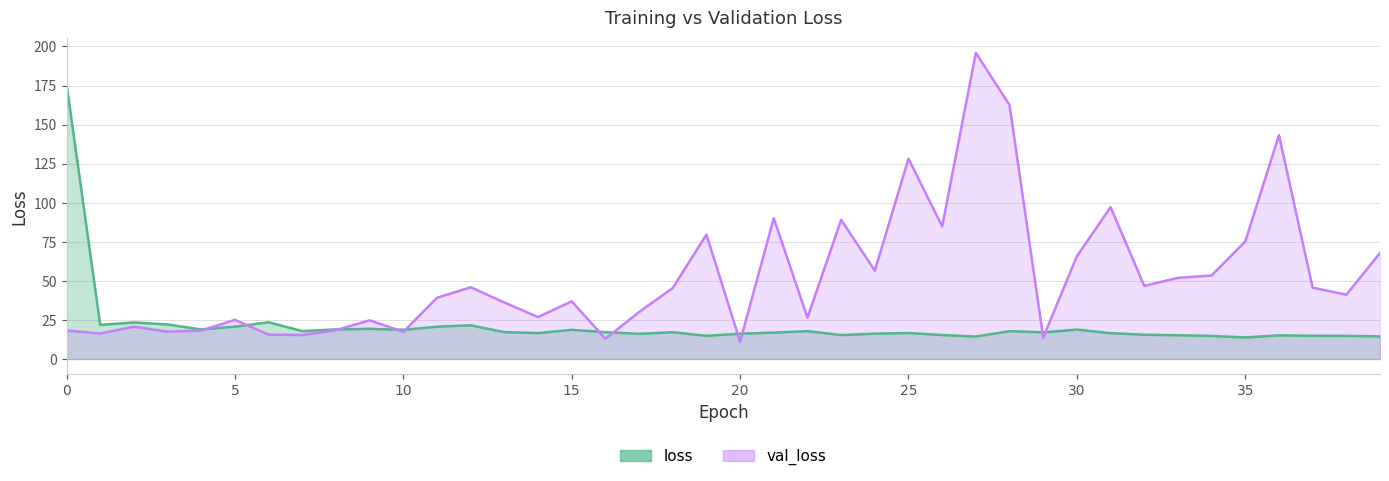

Reading left to right, transcribe all the data shown in this chart.

loss: 0=176.0	1=21.8	2=23.4	3=22.1	4=18.9	5=20.7	6=23.5	7=17.9	8=18.9	9=19.3	10=18.7	11=20.7	12=21.6	13=17.2	14=16.6	15=18.7	16=17.2	17=16.1	18=17.1	19=14.8	20=16.2	21=16.9	22=17.8	23=15.3	24=16.2	25=16.6	26=15.3	27=14.4	28=17.8	29=17.1	30=18.8	31=16.5	32=15.5	33=15.2	34=14.8	35=13.8	36=15.1	37=14.8	38=14.8	39=14.5
val_loss: 0=18.2	1=16.4	2=20.7	3=17.5	4=18.2	5=25.1	6=15.6	7=15.3	8=18.5	9=24.8	10=17.4	11=39.2	12=45.9	13=36.2	14=26.8	15=36.9	16=13.0	17=30.0	18=45.4	19=79.6	20=11.1	21=90.1	22=26.4	23=89.1	24=56.5	25=128.2	26=84.9	27=195.9	28=162.5	29=13.7	30=65.8	31=97.2	32=46.8	33=51.9	34=53.4	35=75.2	36=143.2	37=45.7	38=41.2	39=67.8